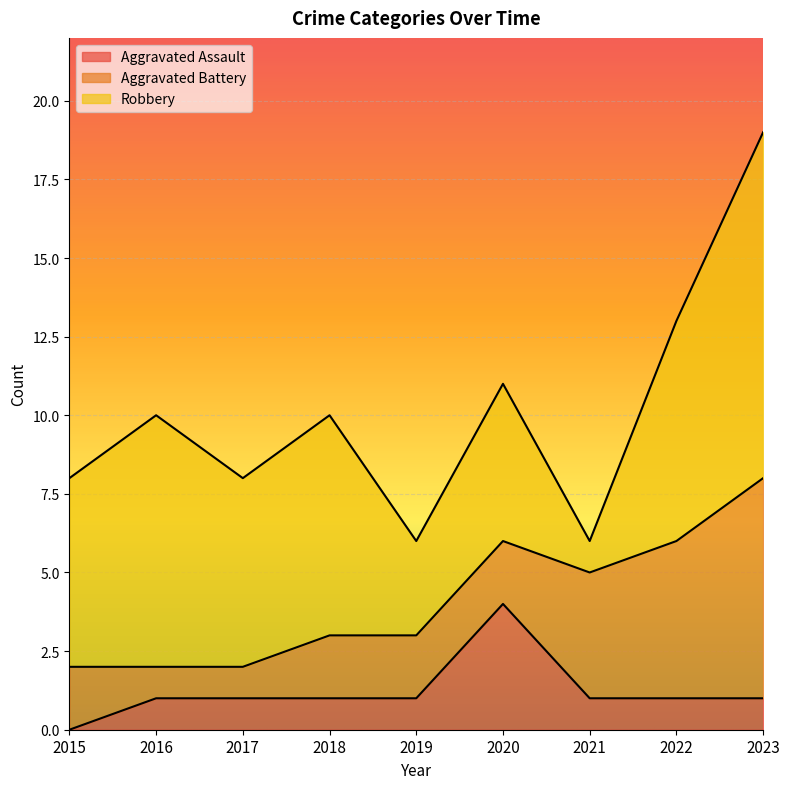

What is the spread (max minus min) of values at 2019?

2